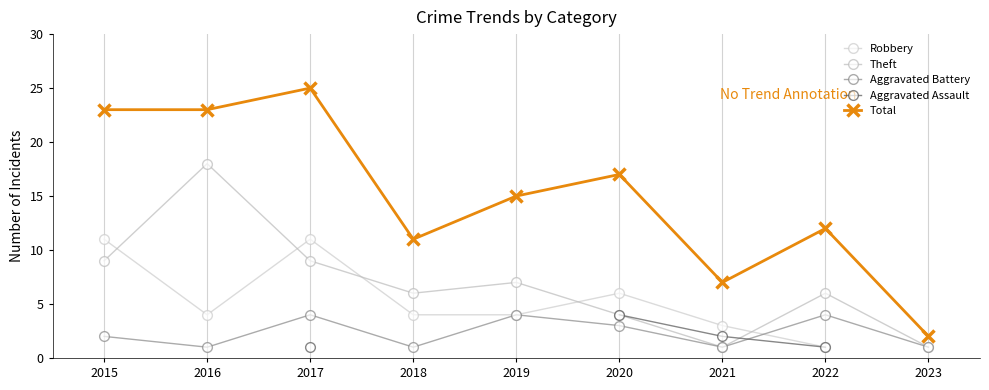

List the labels in order of Theft value, smallest first.

2021, 2023, 2020, 2018, 2022, 2019, 2015, 2017, 2016